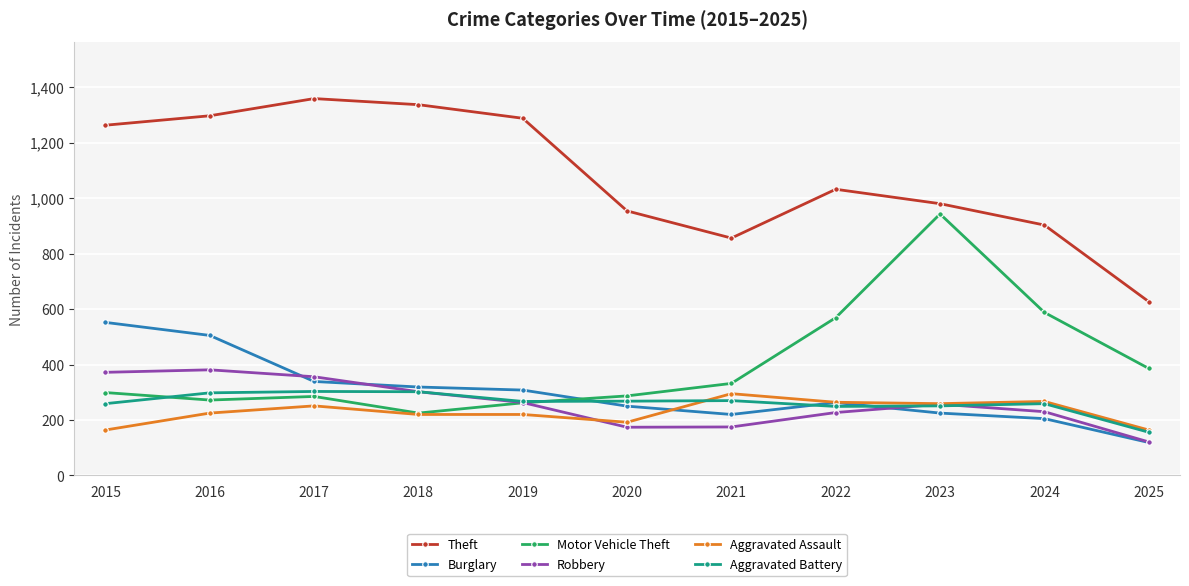

Is it true that Burglary equals 221 at 2018?

False